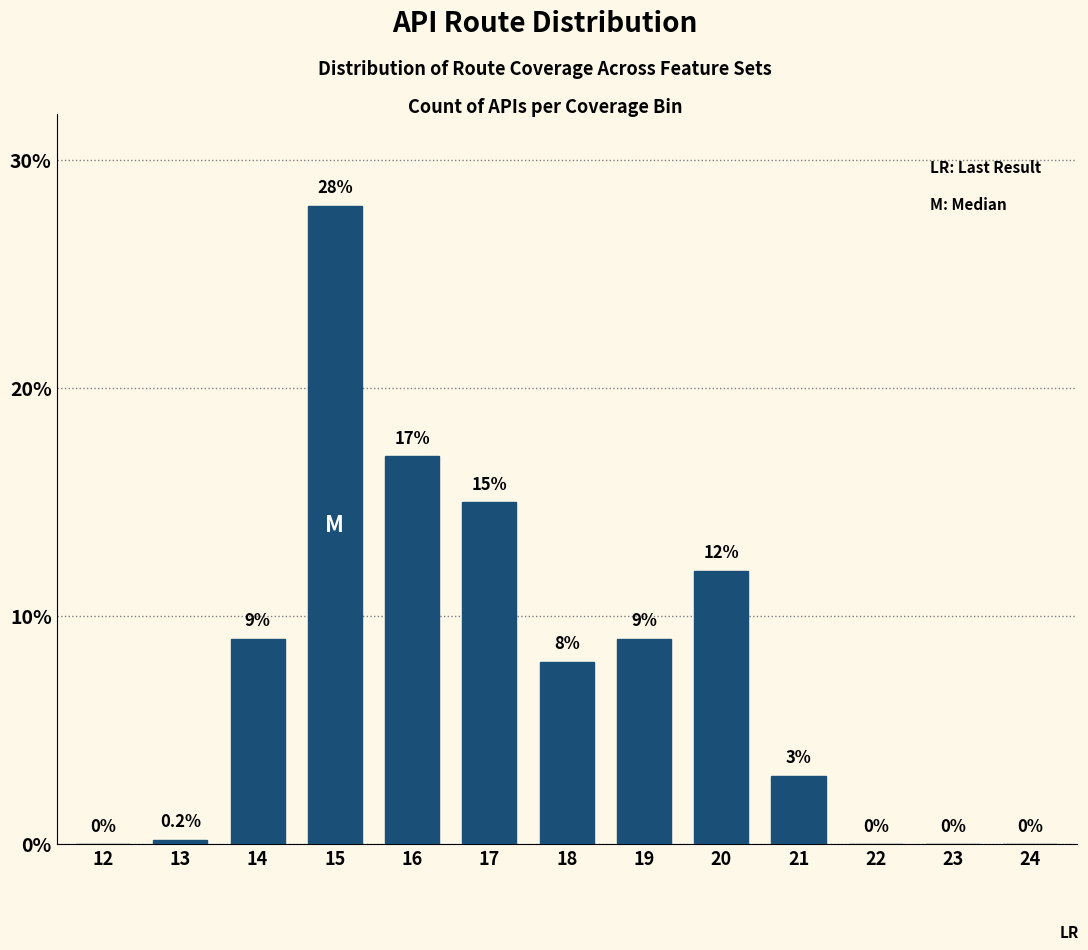

Reading left to right, transcribe all the data shown in this chart.

12=0.0	13=0.2	14=9.0	15=28.0	16=17.0	17=15.0	18=8.0	19=9.0	20=12.0	21=3.0	22=0.0	23=0.0	24=0.0